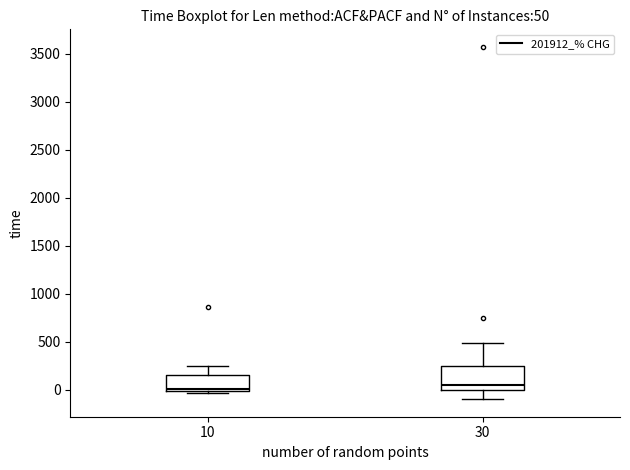

Which box is the tallest, from its lower edge to its upper edge?

30